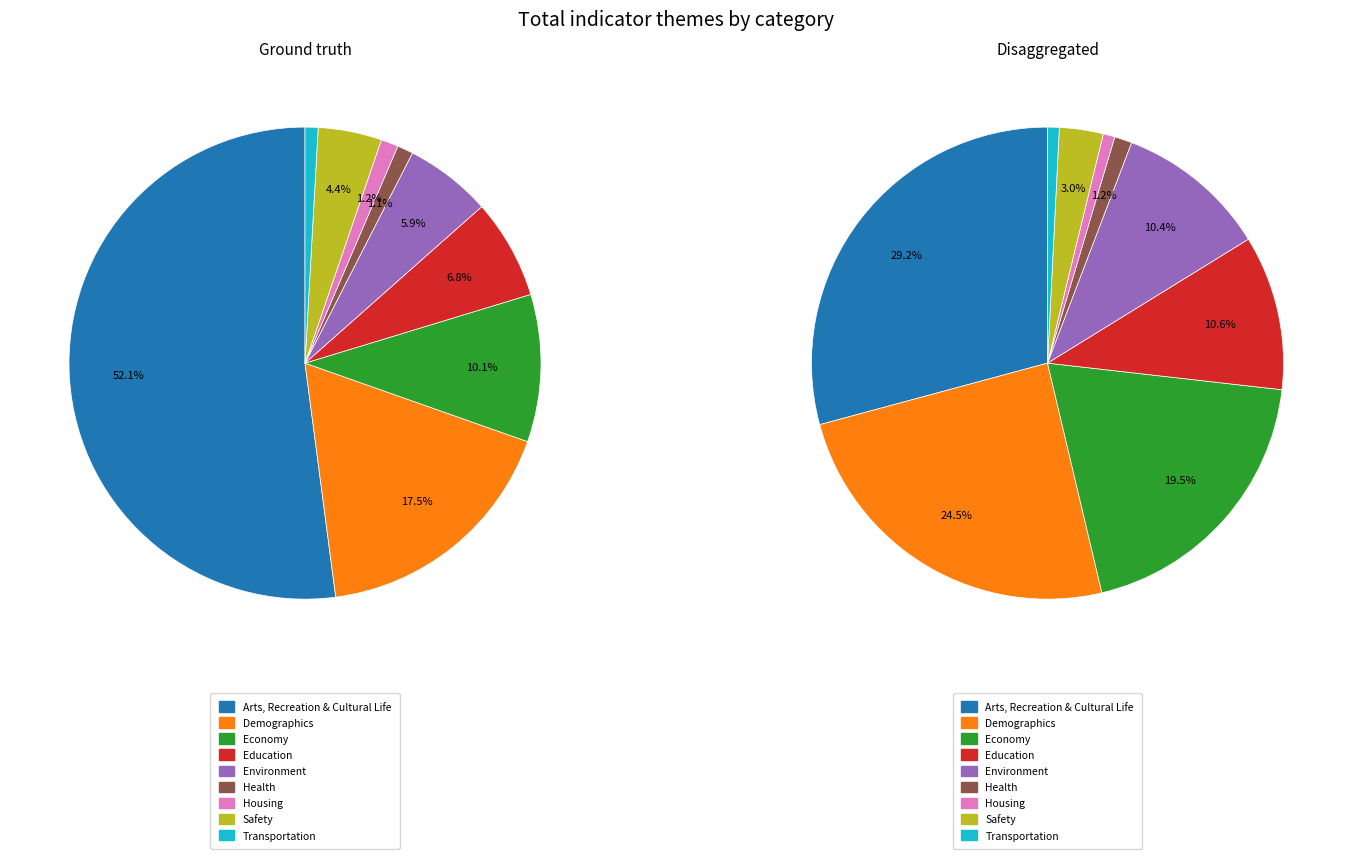

To the nearest percent, what portion does Transportation represent?

1%